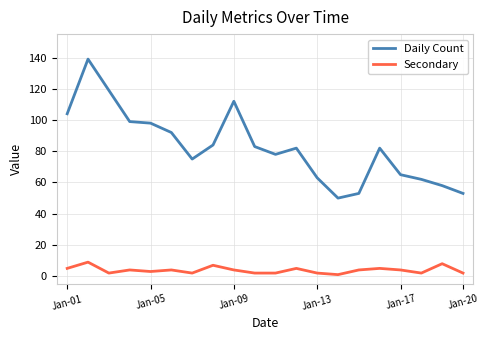

What is the difference between the maximum and minimum values in the Secondary series?

8